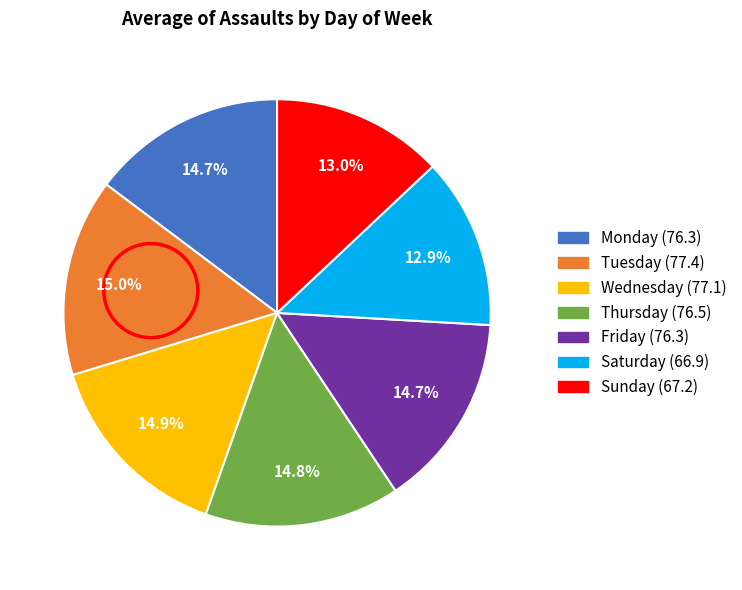

True or false: Monday accounts for 26% of the total.

False